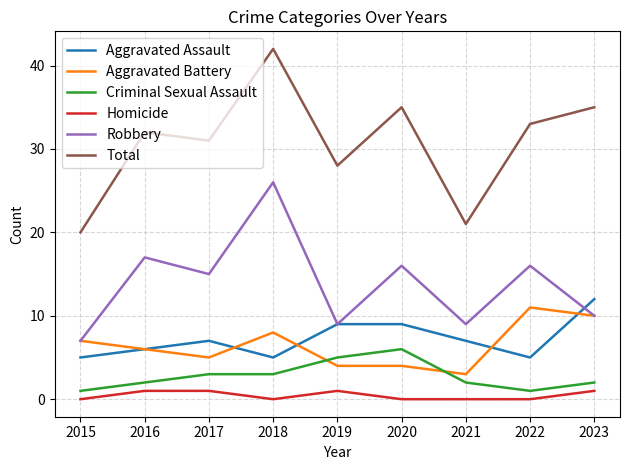

Is the value of Aggravated Battery at 2019 greater than the value of Aggravated Assault at 2020?

No